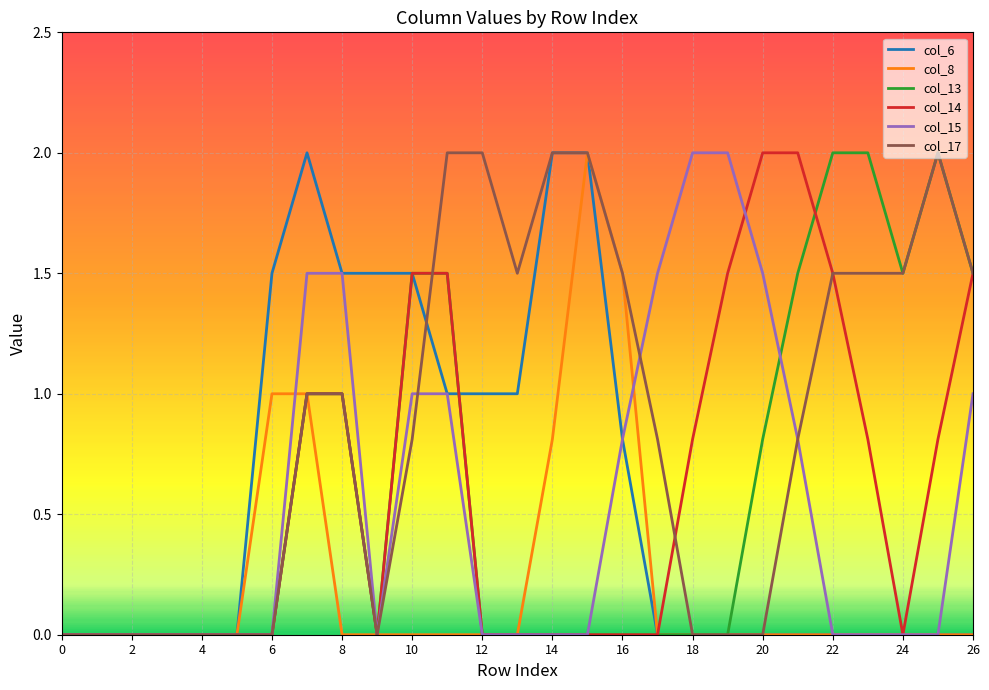

What is the maximum value for col_6?

2.0